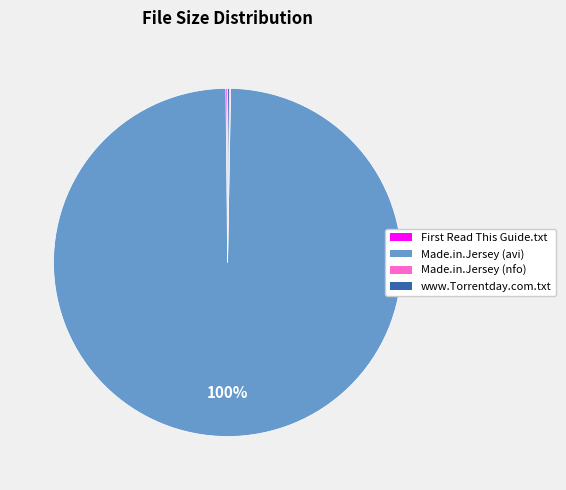

To the nearest percent, what is the average slice percentage?

25%